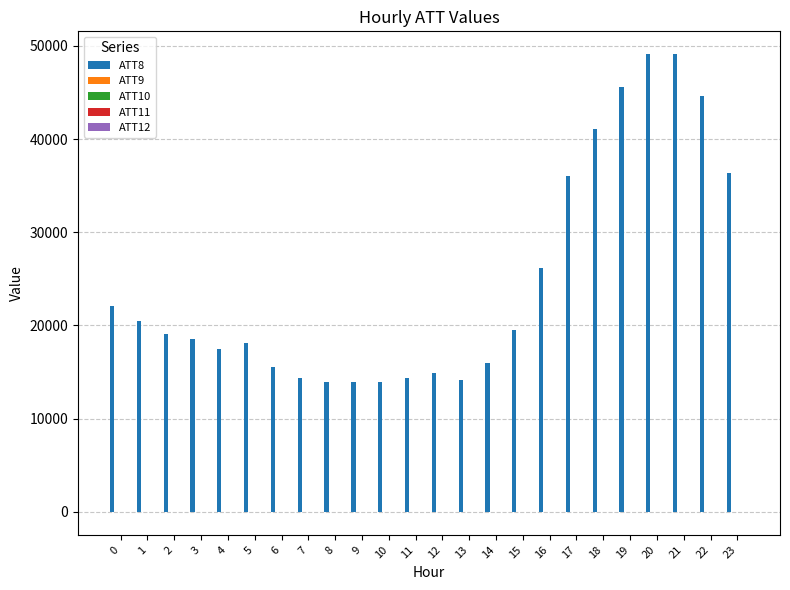

What is the maximum value shown in the chart?

49100.0